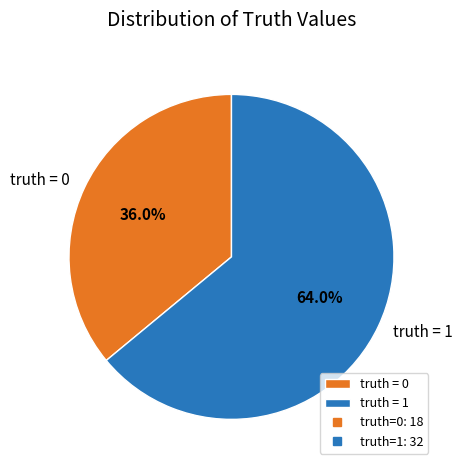

Is there any slice that represents more than half of the pie?

Yes